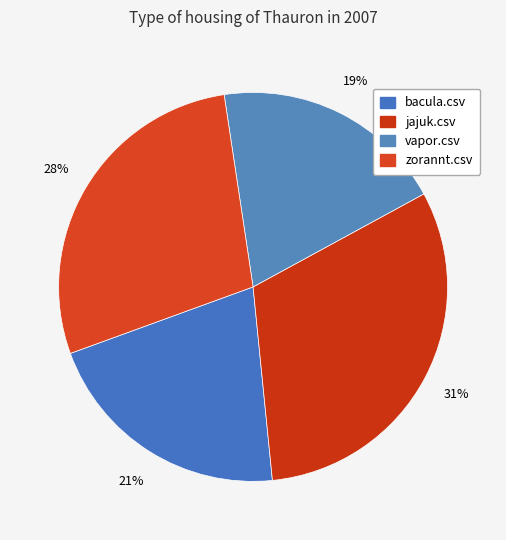

The jajuk.csv slice represents 23% of the pie. True or false?

False